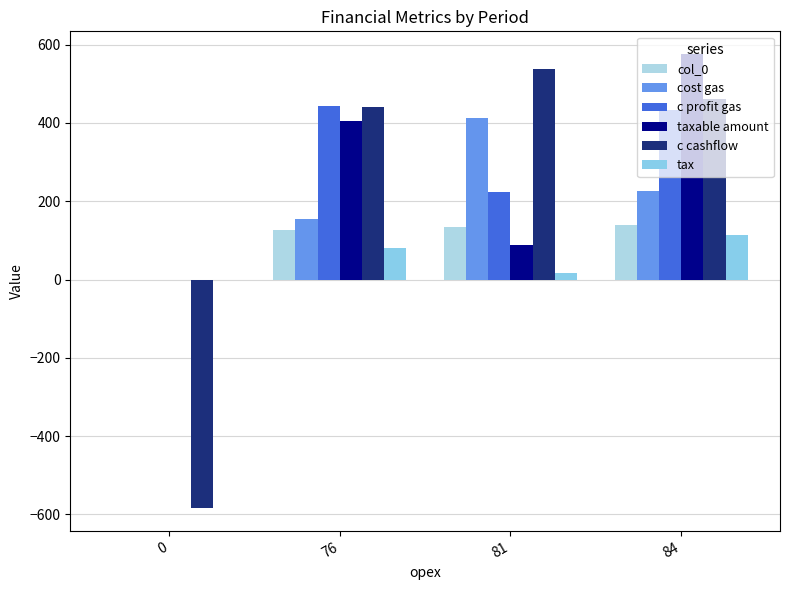

What are all the series names shown in the legend?

col_0, cost gas, c profit gas, taxable amount, c cashflow, tax